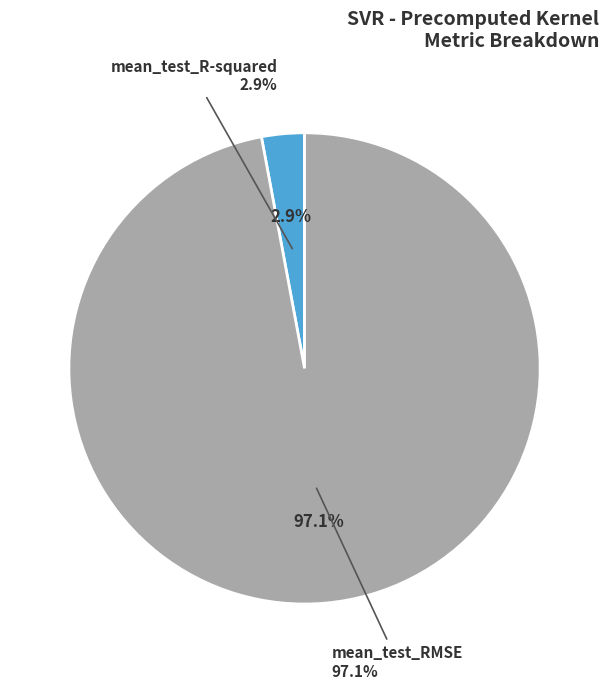

Is it true that mean_test_RMSE is 99% of the pie?

False